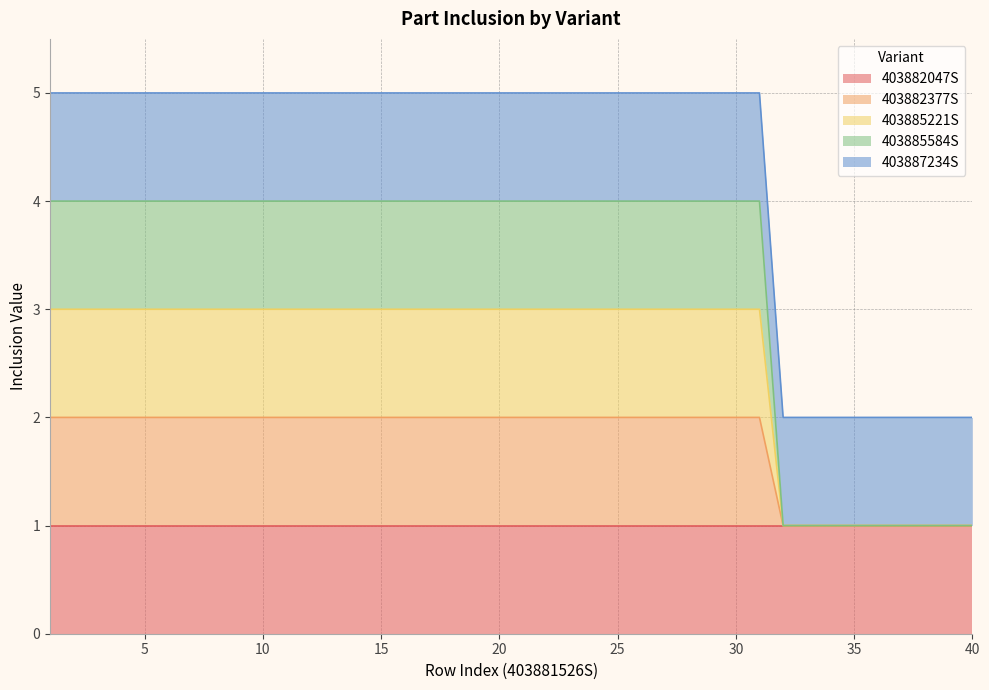

Does the chart have visible grid lines?

Yes